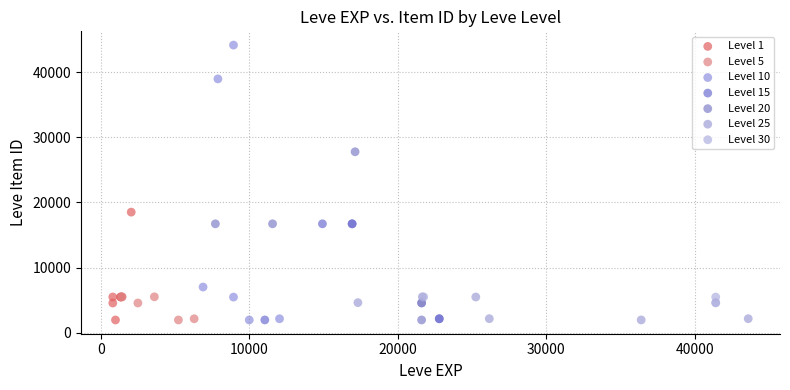

Which series reaches the maximum Y coordinate?

Level 10